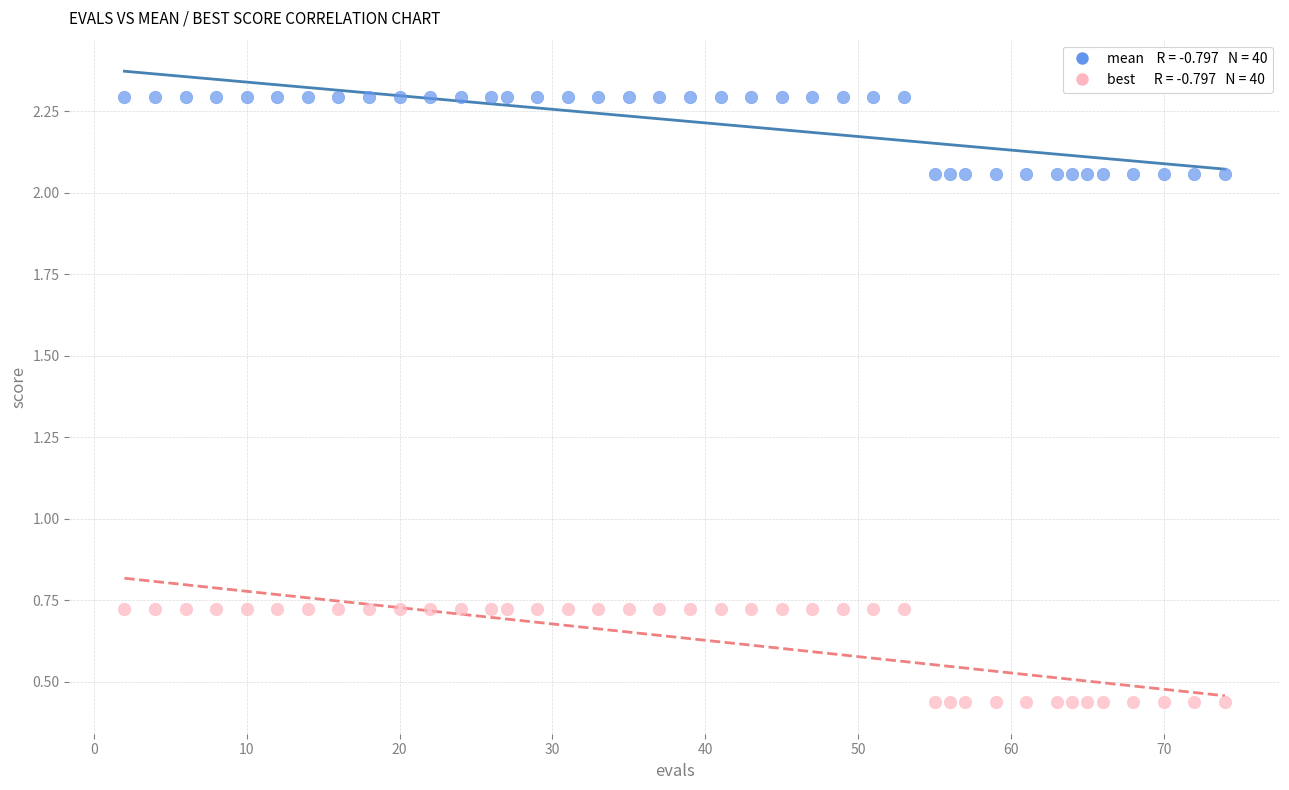

Across all data points, what is the range of Y values (max minus min)?

1.9